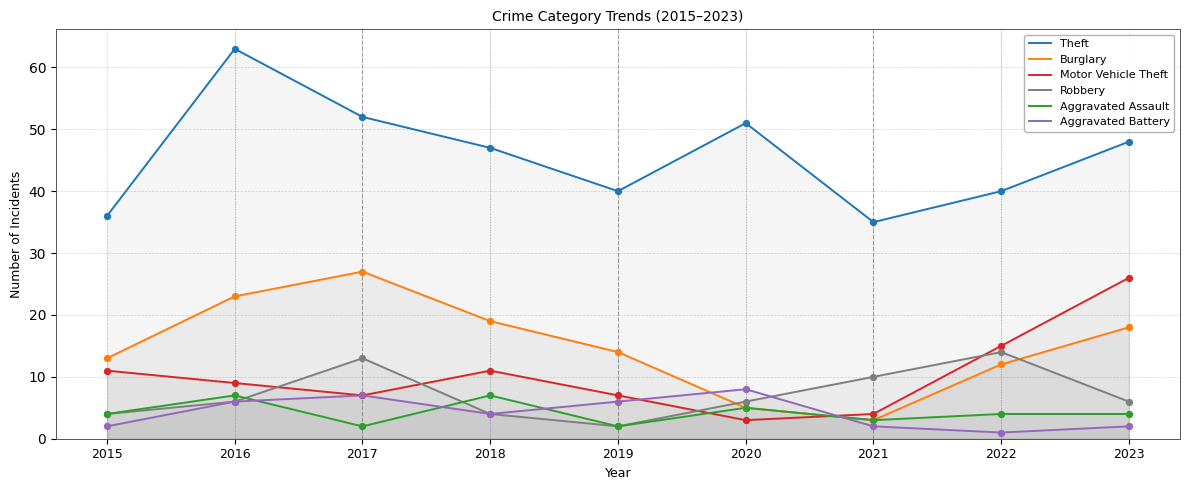

What is the total value across all series at 2018?

92